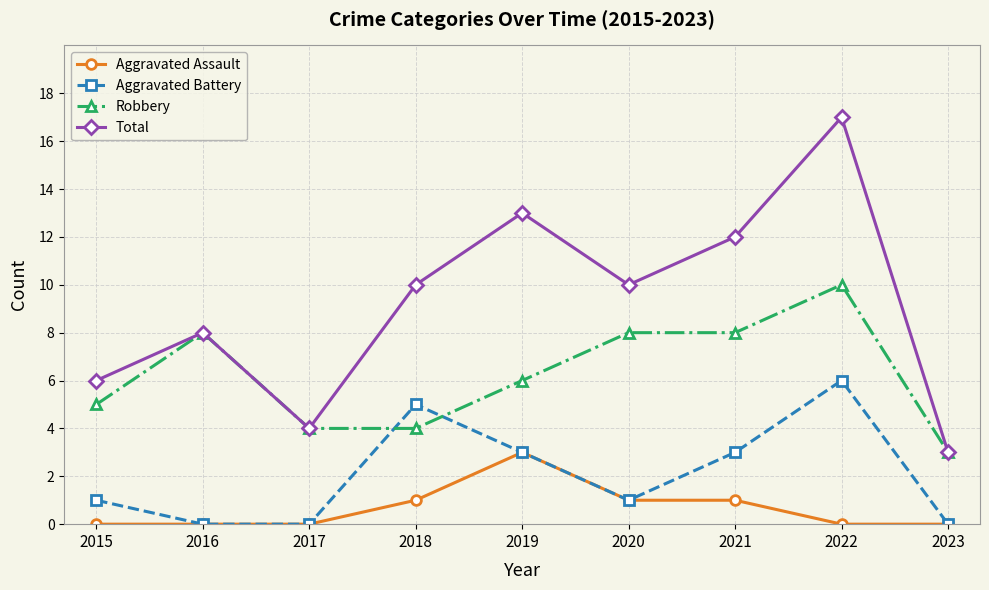

What is the sum of the Robbery values at 2018 and 2019?

10